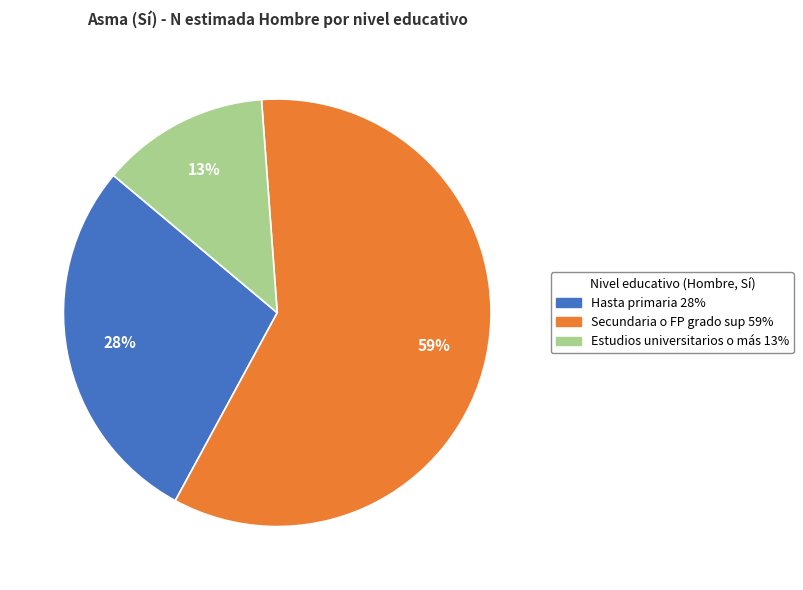

To the nearest percent, what is the average slice percentage?

33%